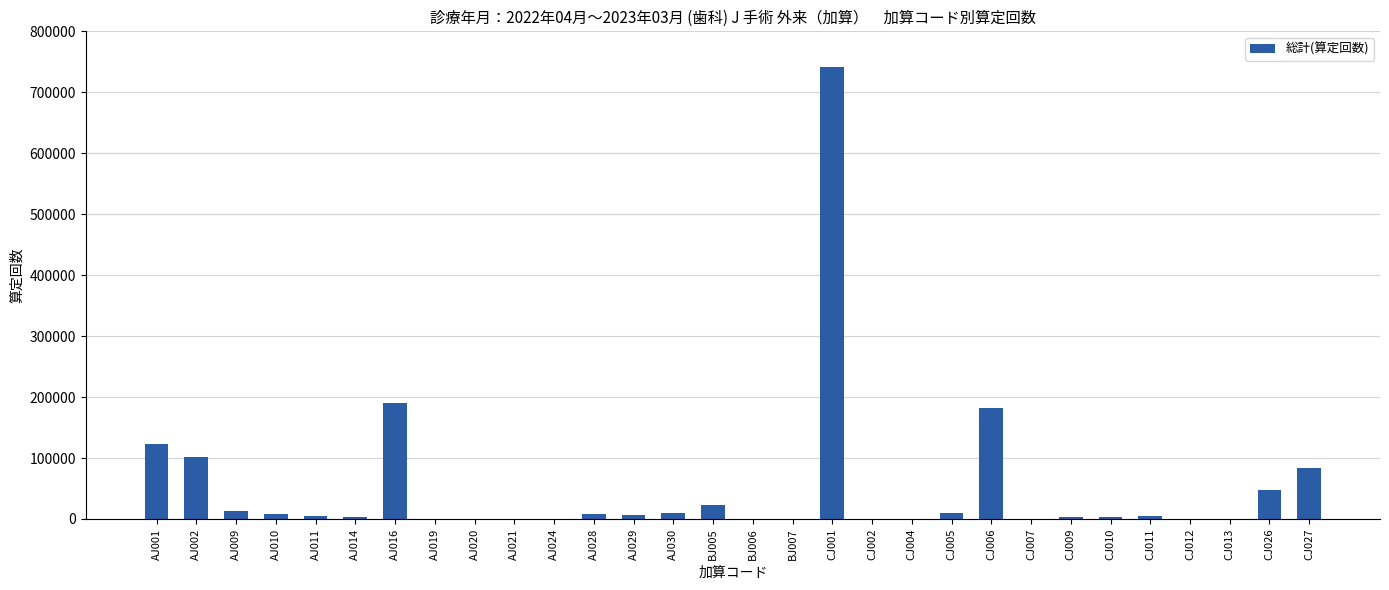

What is the greatest value displayed?

741217